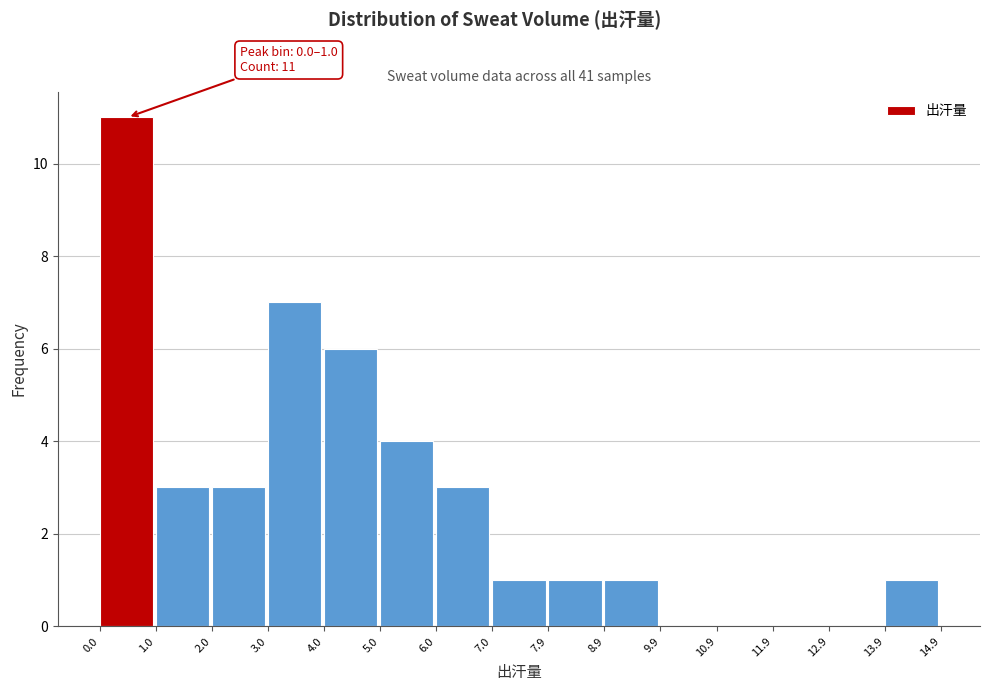

Which range on the x-axis has the tallest bar?

0.0 to 1.0